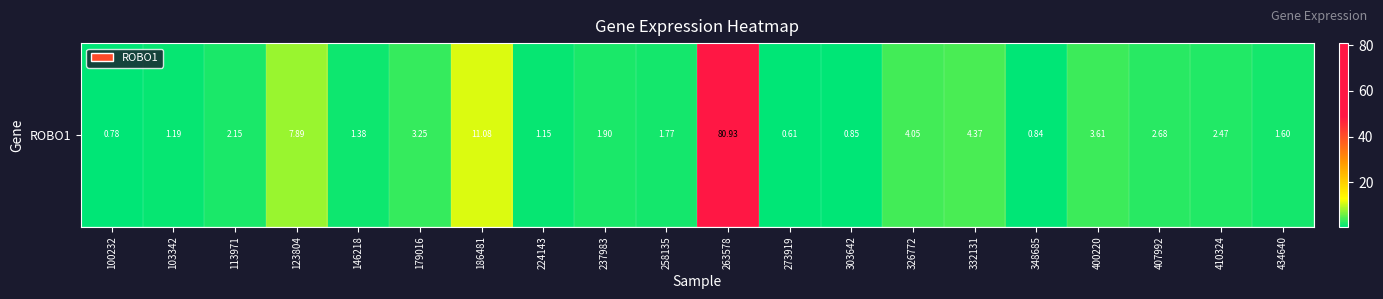

Reading left to right, what are all the values shown in this chart?

100232=0.8	103342=1.2	113971=2.1	123804=7.9	146218=1.4	179016=3.2	186481=11.1	224143=1.1	237983=1.9	258135=1.8	263578=80.9	273919=0.6	303642=0.8	326772=4.0	332131=4.4	348685=0.8	400220=3.6	407992=2.7	410324=2.5	434640=1.6